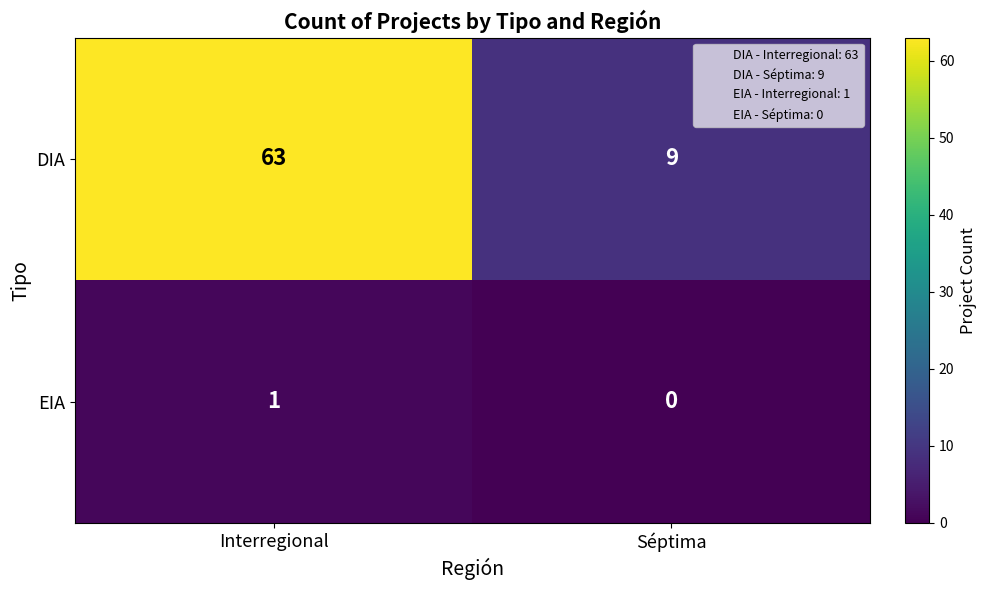

At how many categories does at least one series exceed 17?

1